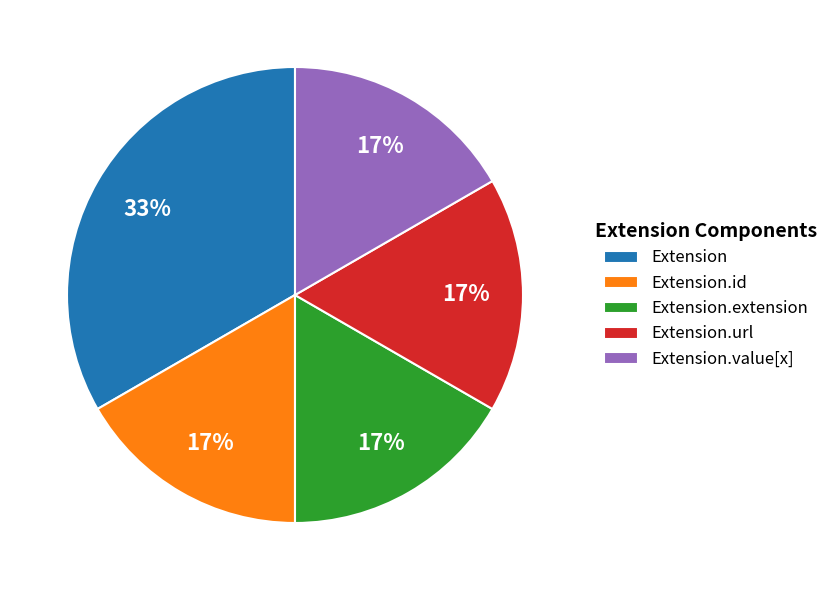

Which has a higher value, Extension.id or Extension?

Extension